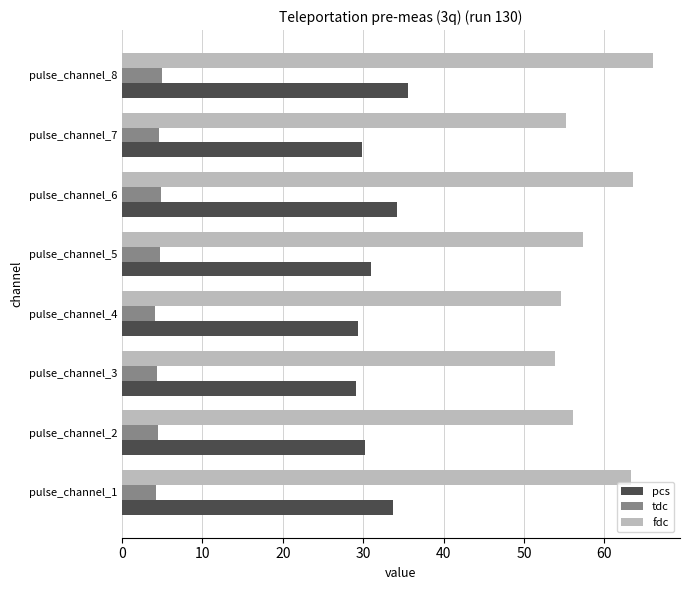

Which category has the highest value across all series?

pulse_channel_8